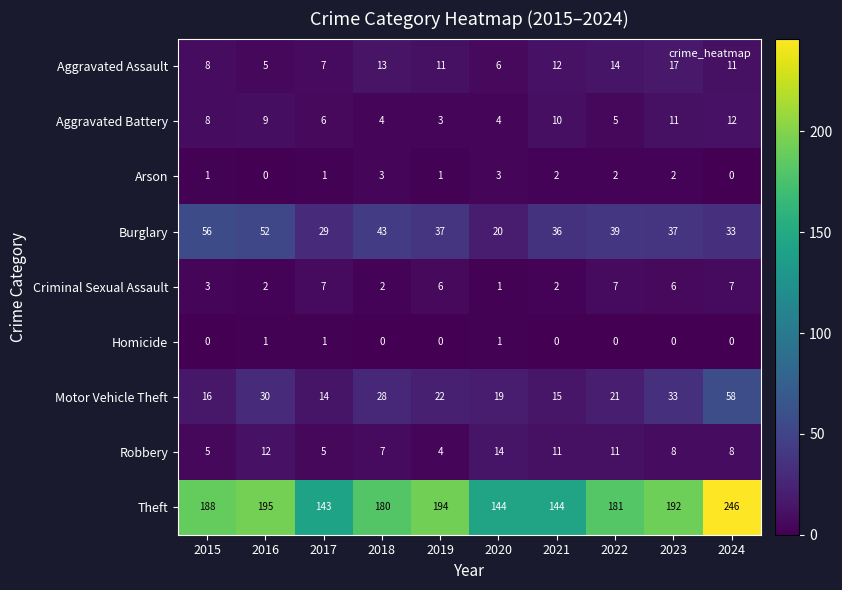

At 2016, list the series in order from largest to smallest.

Theft, Burglary, Motor Vehicle Theft, Robbery, Aggravated Battery, Aggravated Assault, Criminal Sexual Assault, Homicide, Arson